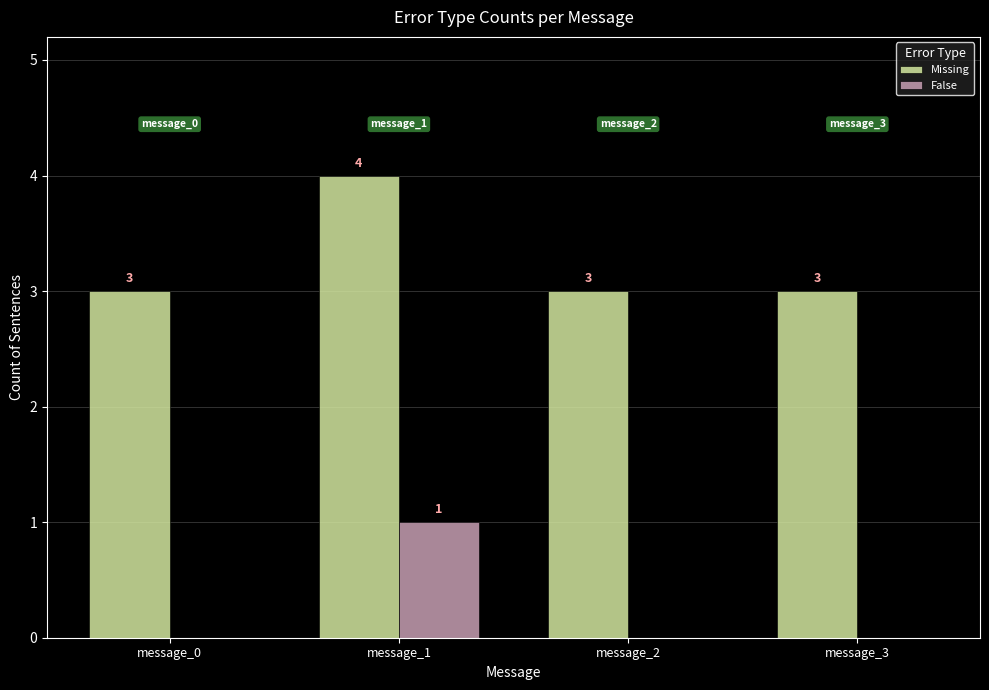

How many groups of bars are there?

4